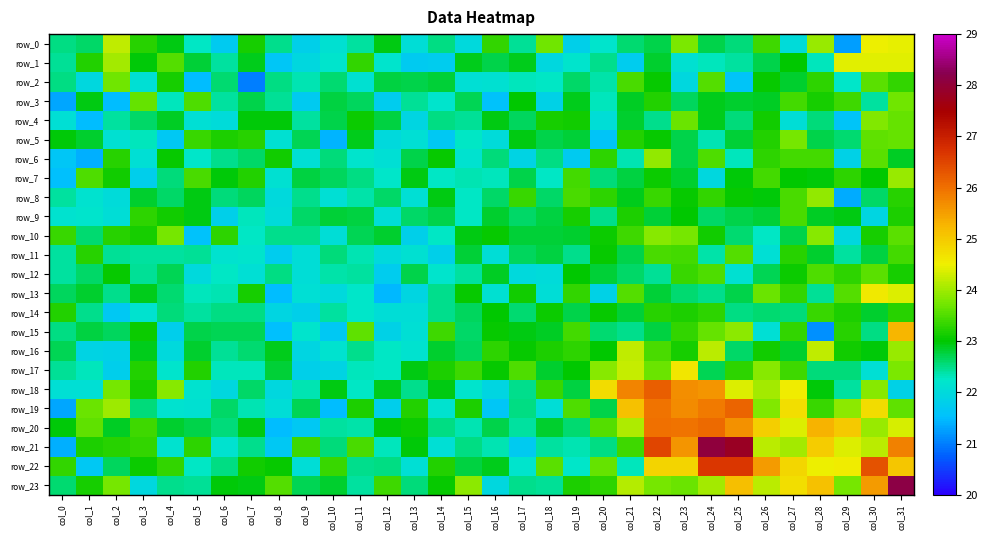

Where does the row_16 series first go above 22?

col_0